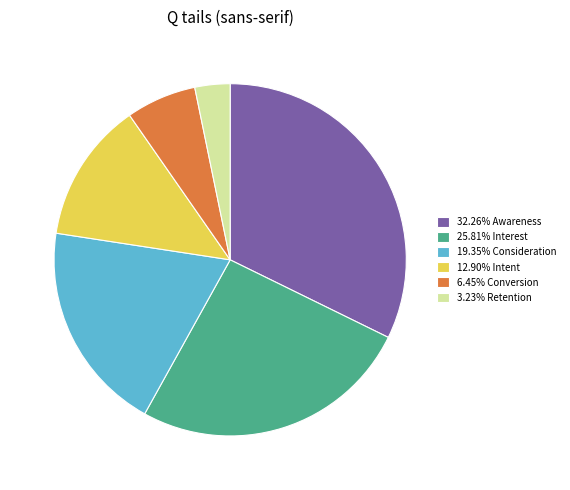

Approximately how many times larger is the value at 32.26% Awareness compared to 12.90% Intent?

2.5